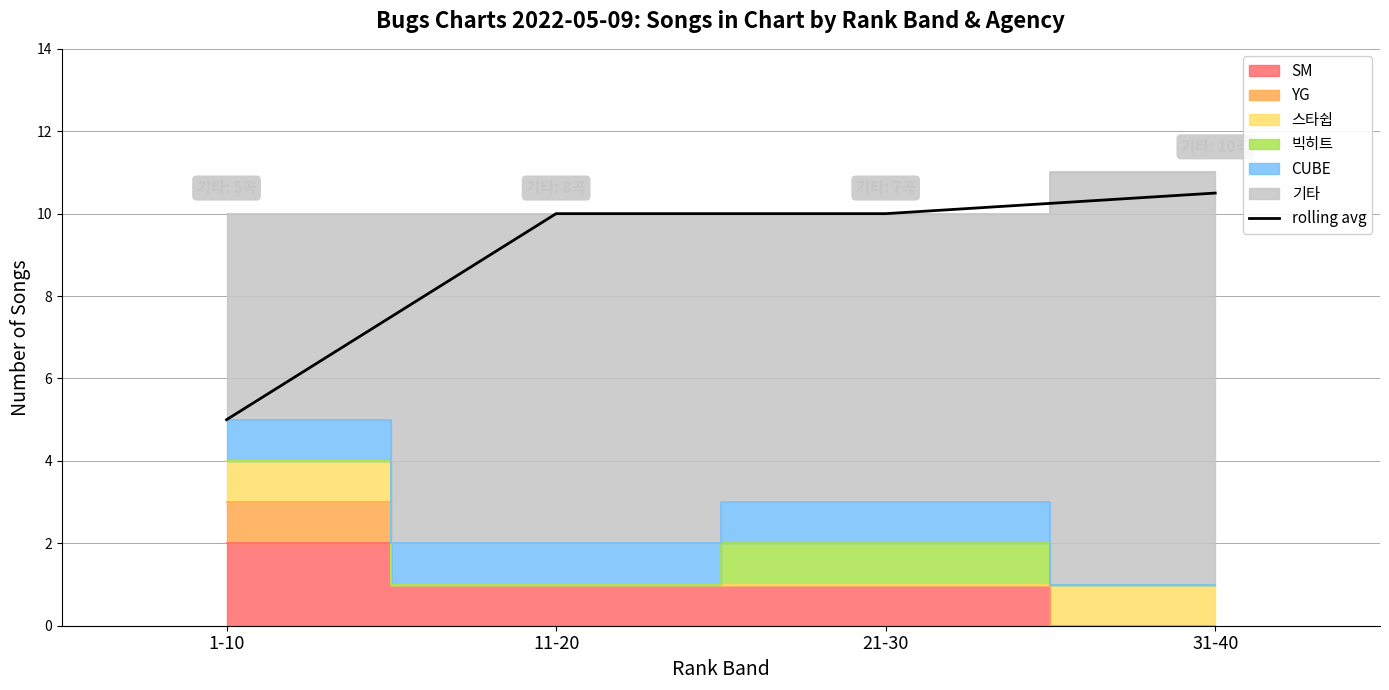

How many categories are shown in the chart?

4